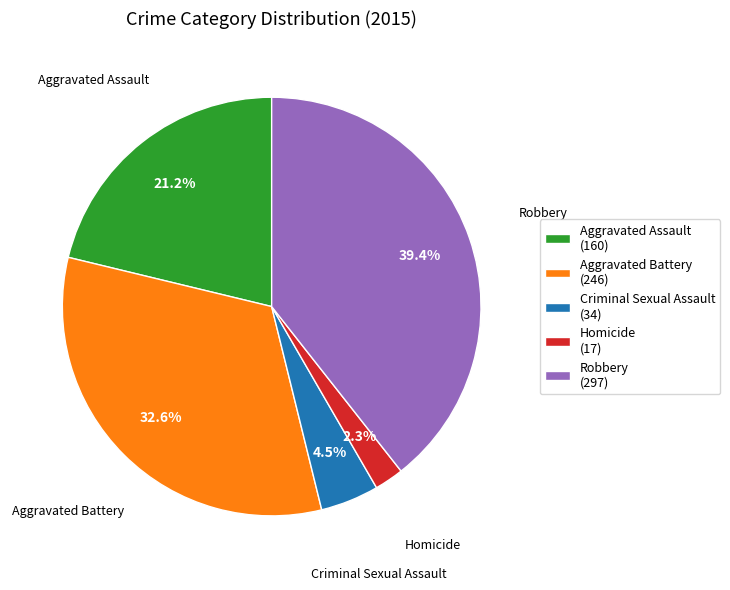

What is the smallest slice in the pie chart?

Homicide